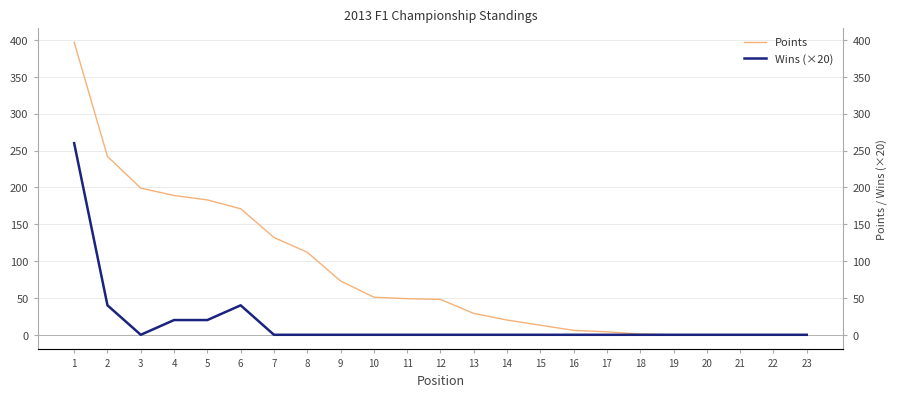

The value of Wins (×20) at 6 is 15. True or false?

False